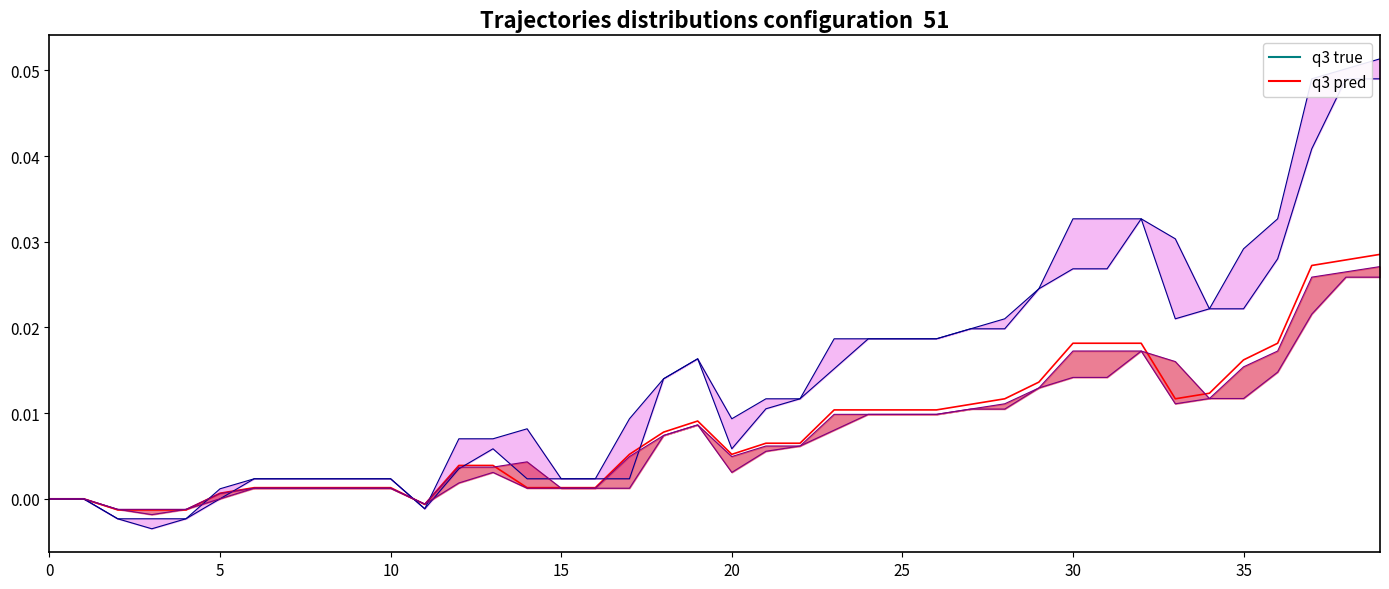

How many interior local valleys (lower than both neighbors) does the data have?

3